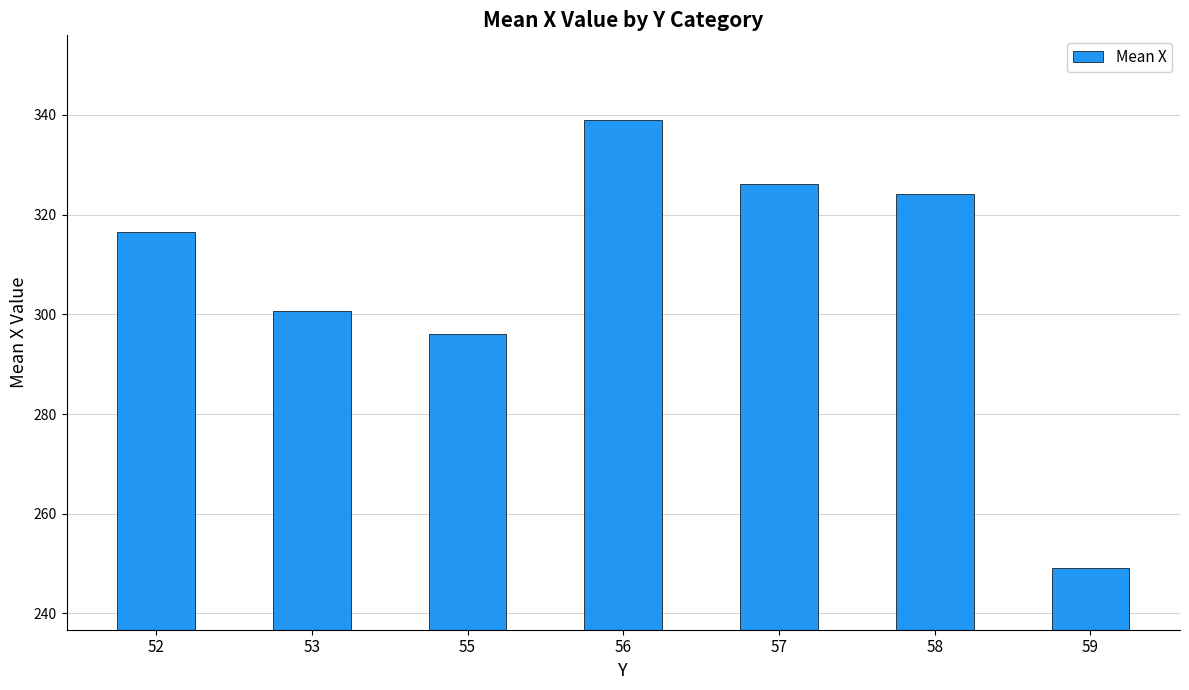

The value at 52 is 549.1. True or false?

False